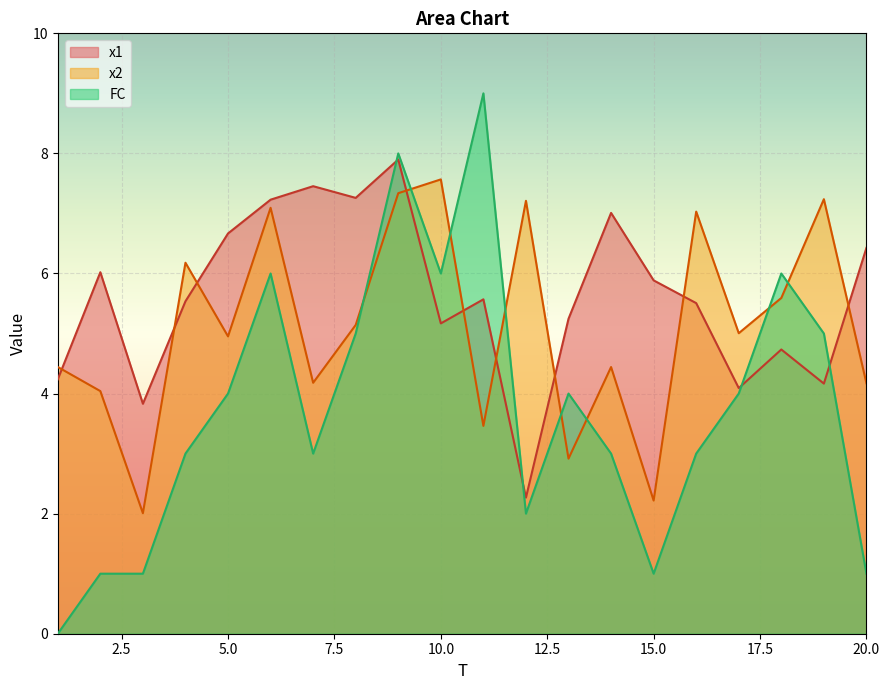

Count the number of data series in this chart.

3